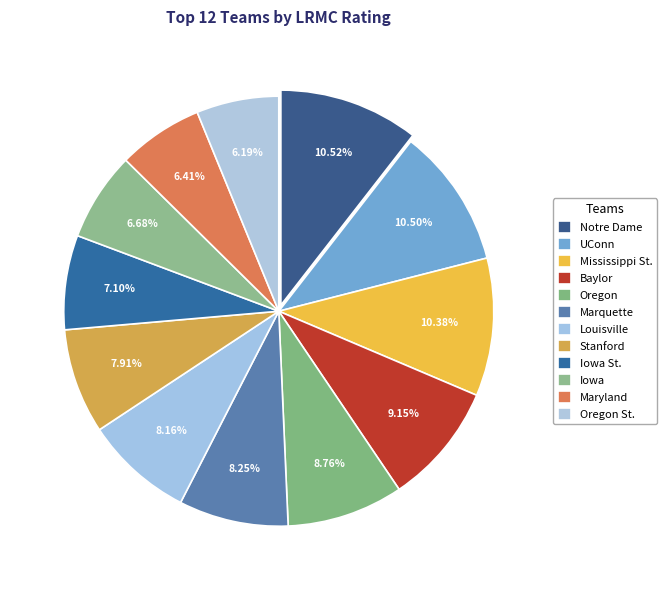

True or false: Mississippi St. accounts for 23% of the total.

False